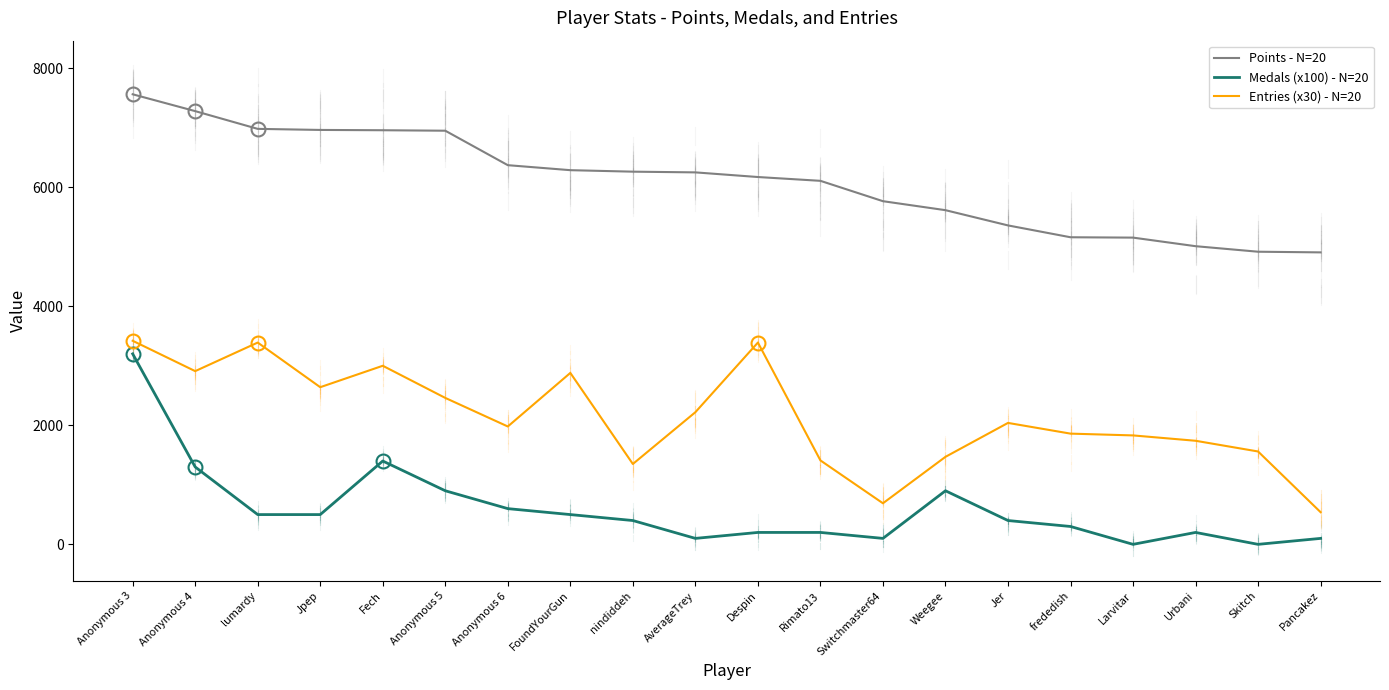

True or false: Medals (x100) - N=20 and Points - N=20 cross at least once.

False